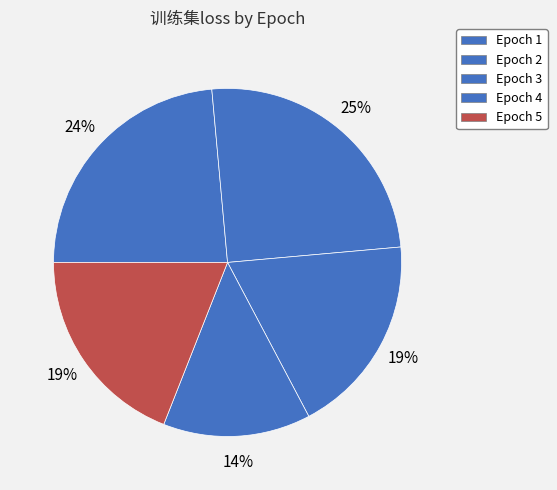

How many segments does this pie chart have?

5